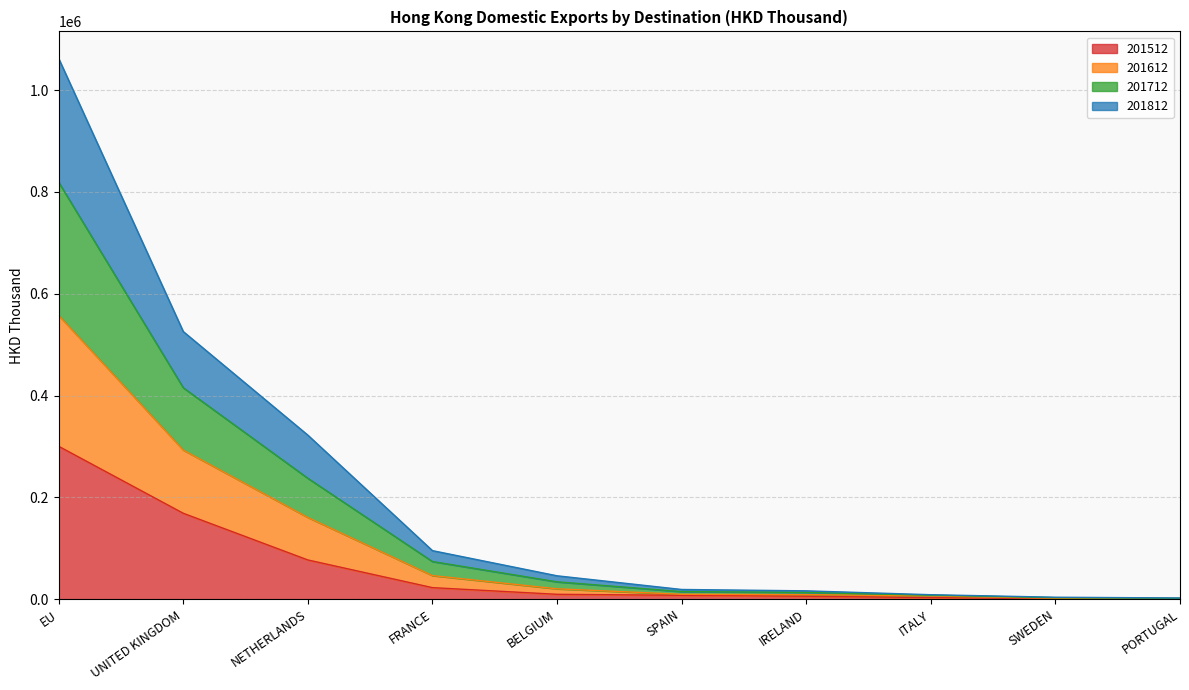

What is the highest value of the 201512 series?

300402.9